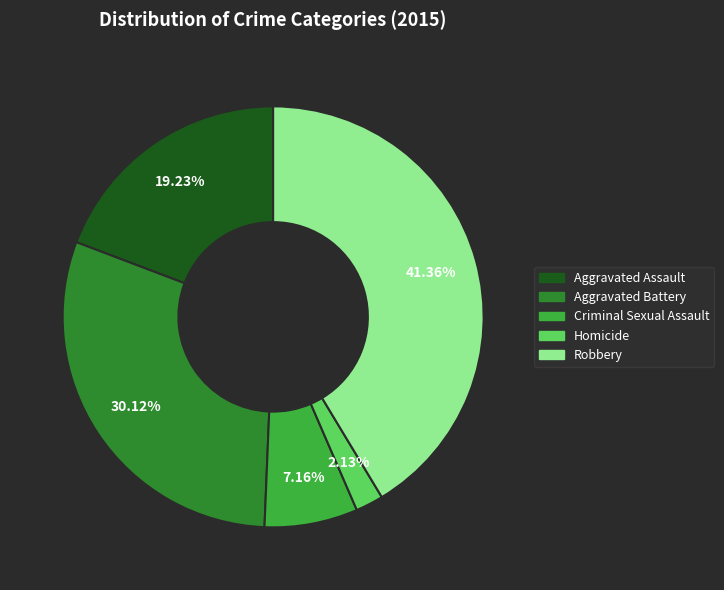

Between Aggravated Battery and Aggravated Assault, which is larger?

Aggravated Battery